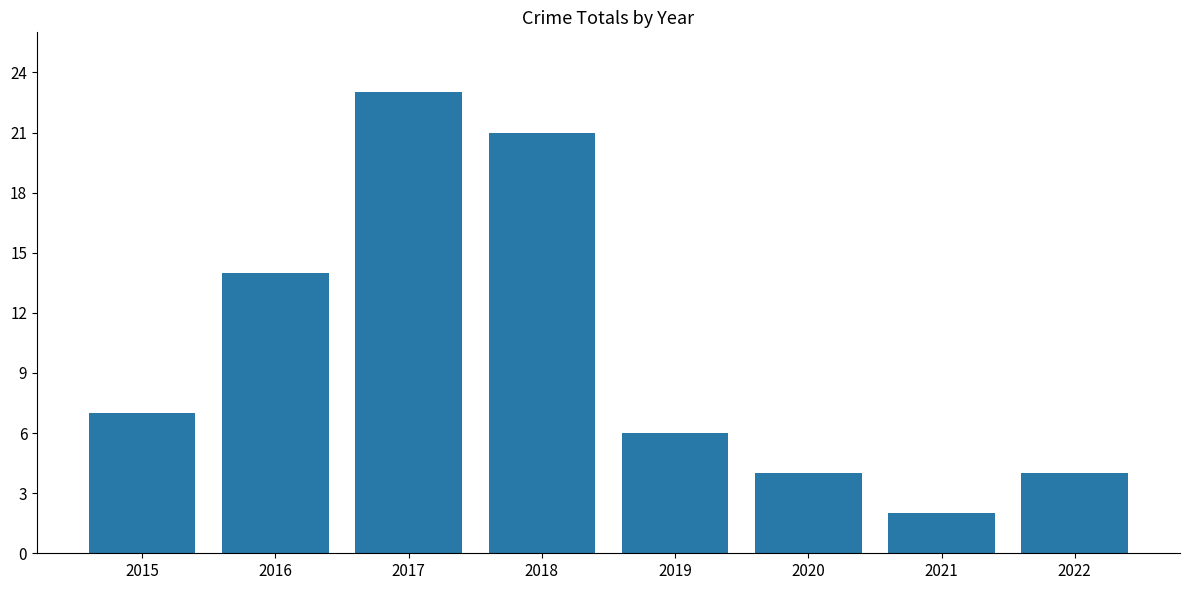

Are the bars horizontal?

No